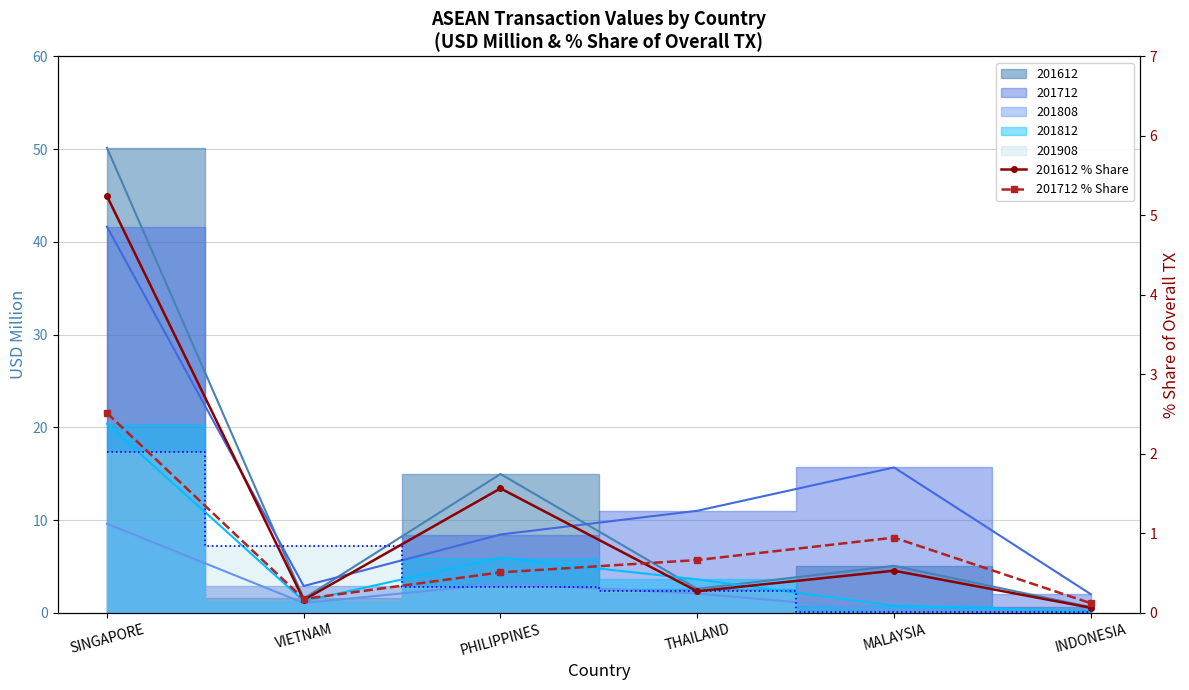

What is the approximate value of 201612 % Share at INDONESIA?

0.1